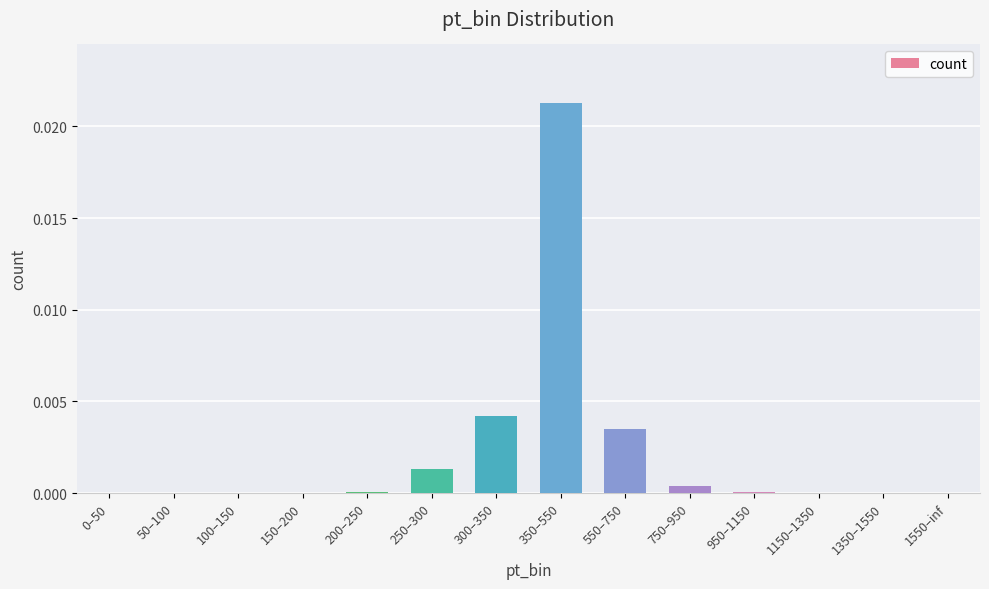

Count the number of data series in this chart.

1